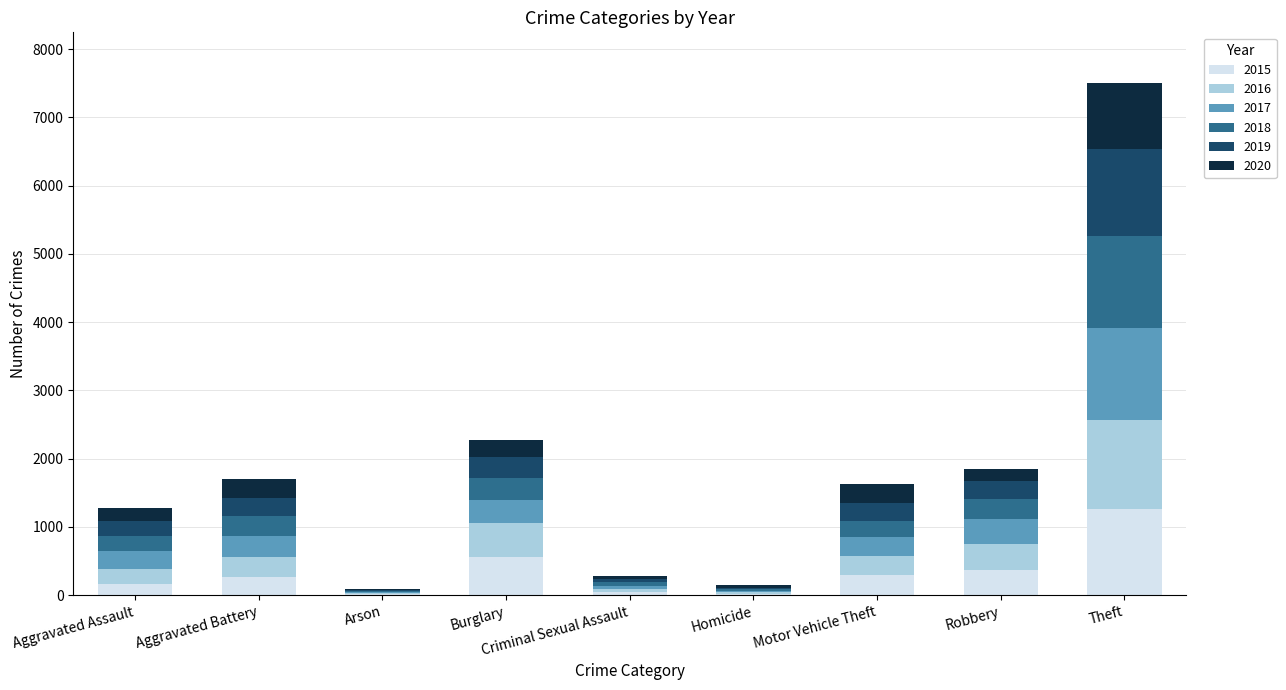

At which category is the sum across all series the highest?

Theft